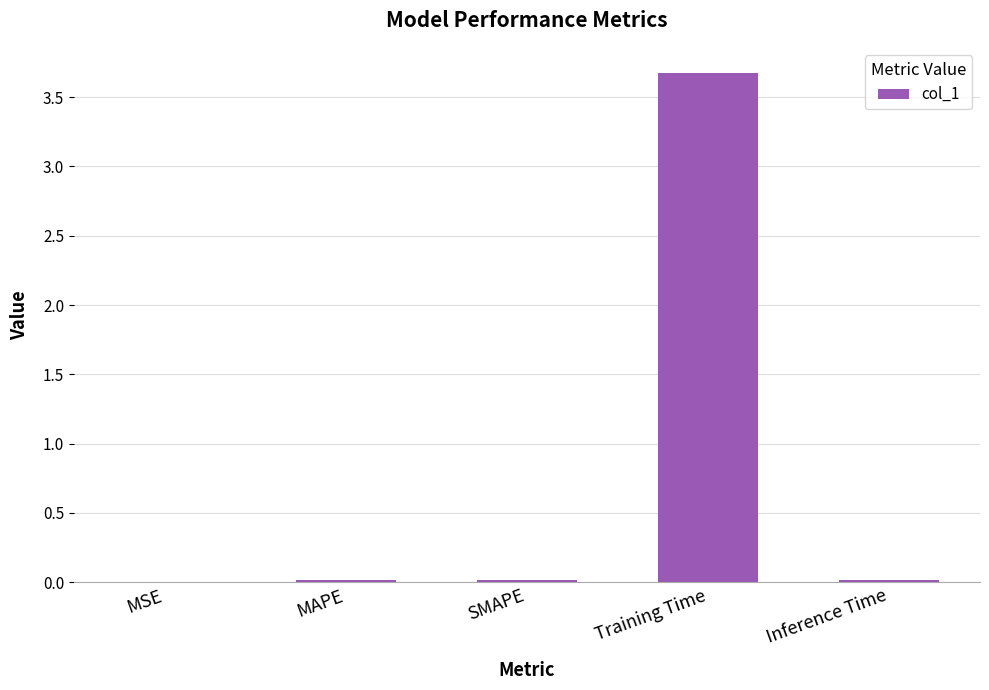

Are the bars grouped side by side (vs. stacked)?

No